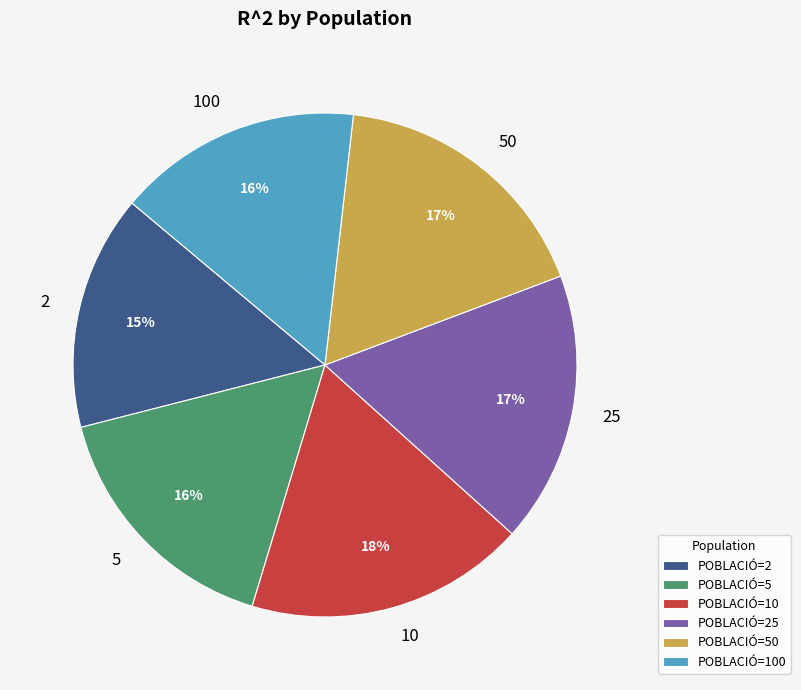

To the nearest percent, what is the average slice percentage?

17%